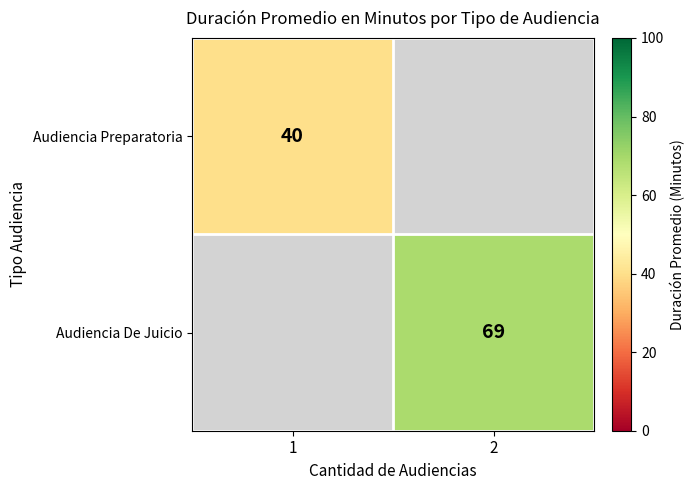

The value of Audiencia De Juicio at 2 is 69. True or false?

True